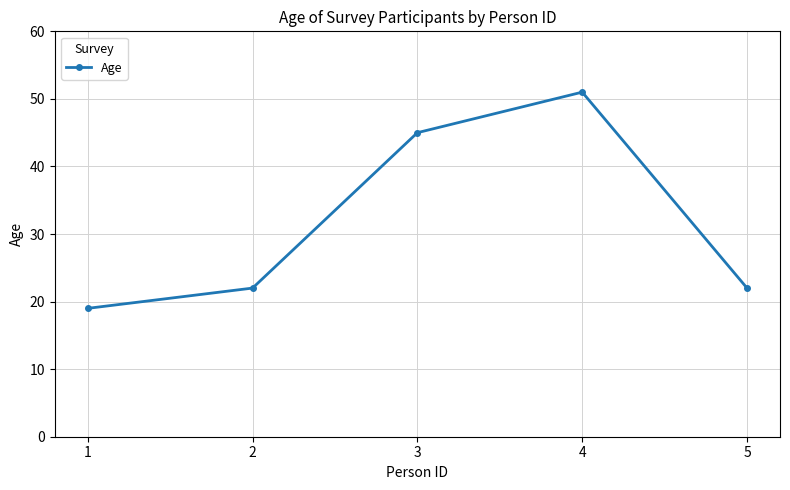

Between 3 and 1, which is larger?

3